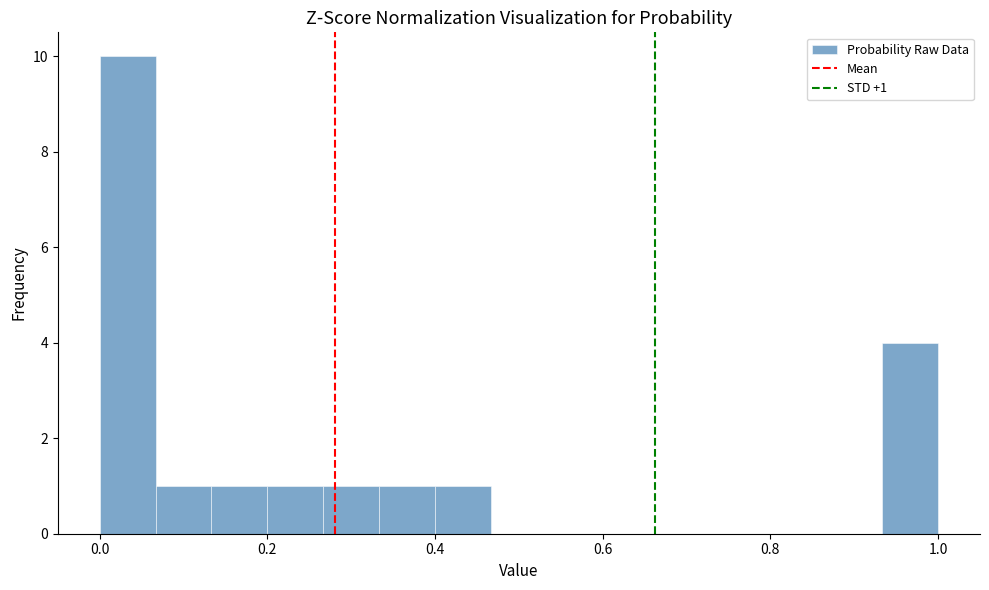

Around what value on the x-axis is the tallest bar? Give the approximate position of its centre, as read against the axis.

0.04